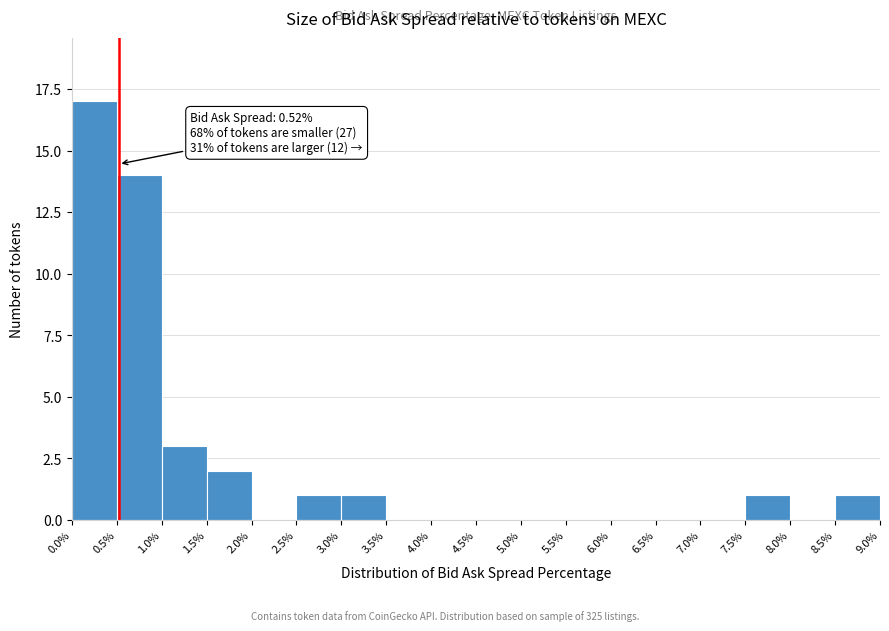

Which range on the x-axis has the tallest bar?

0.0% to 0.5%